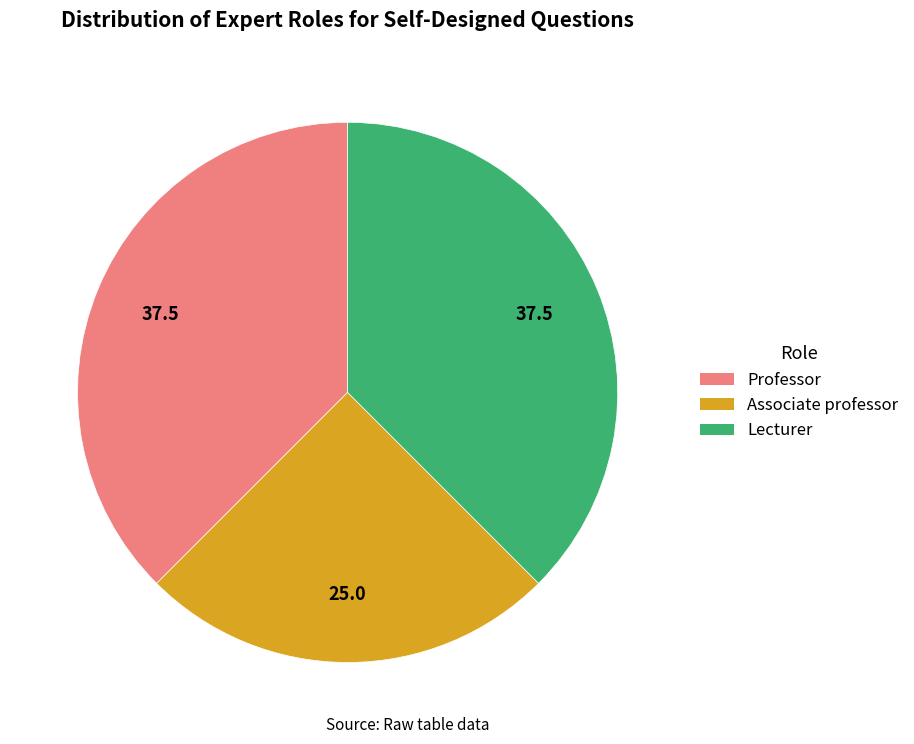

Combined, do Lecturer and Professor account for over 50%?

Yes